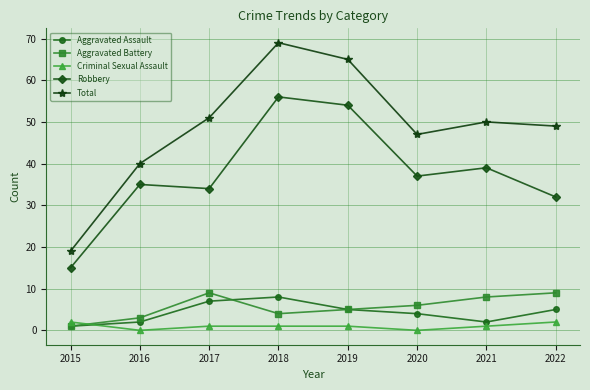

What is the maximum value shown in the chart?

69